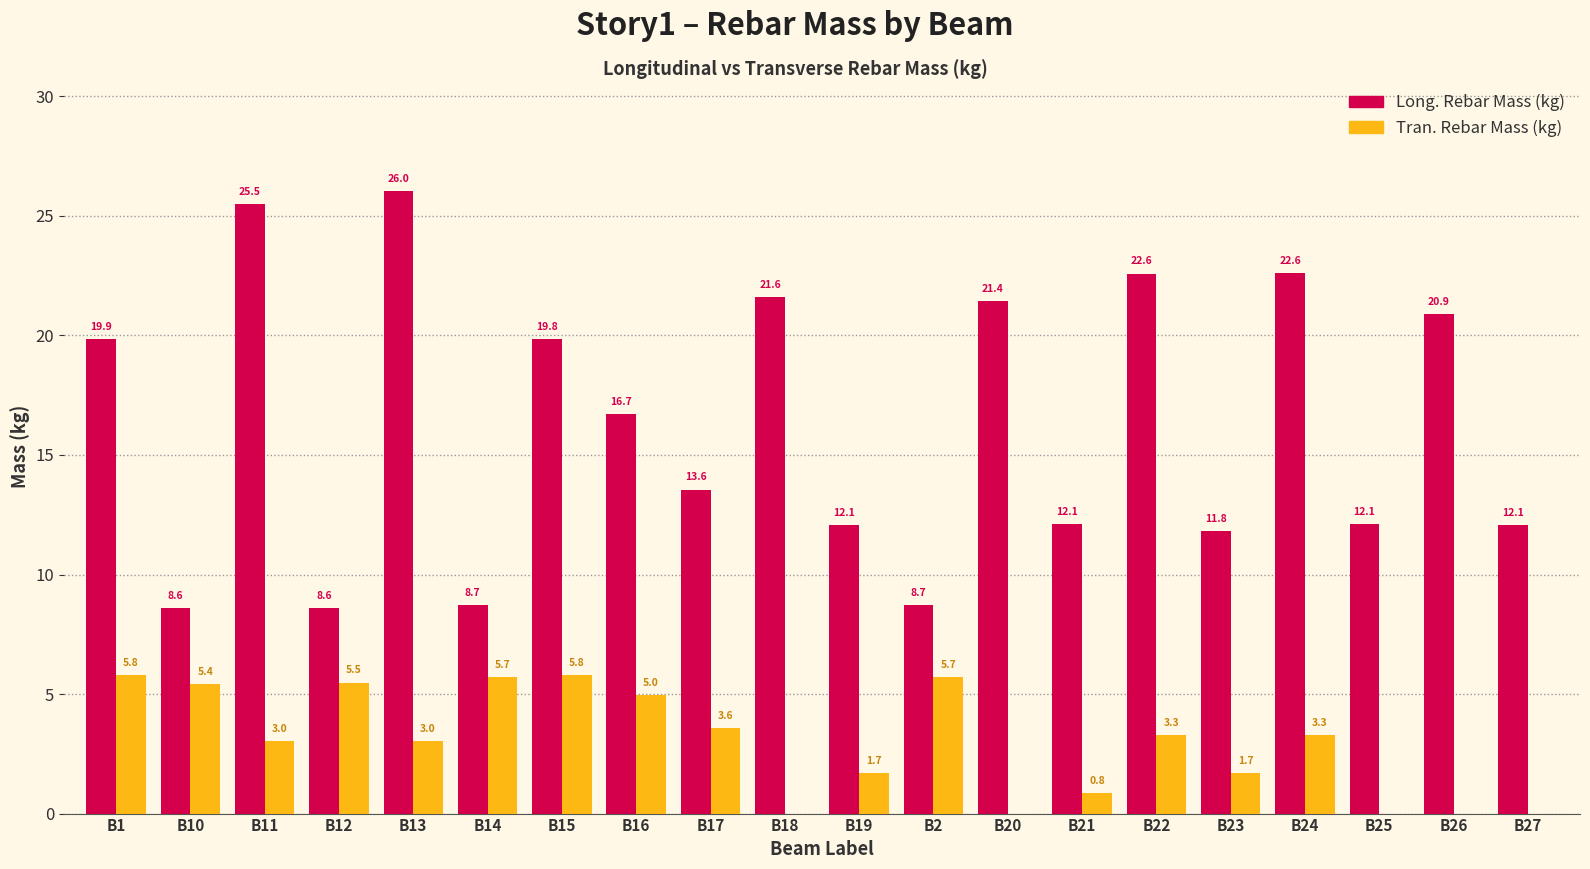

Is it true that Tran. Rebar Mass (kg) equals 0.0 at B18?

True